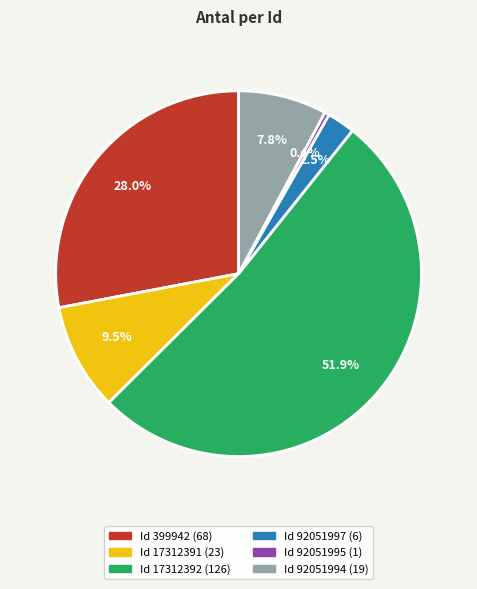

Is there a majority slice in this chart?

Yes